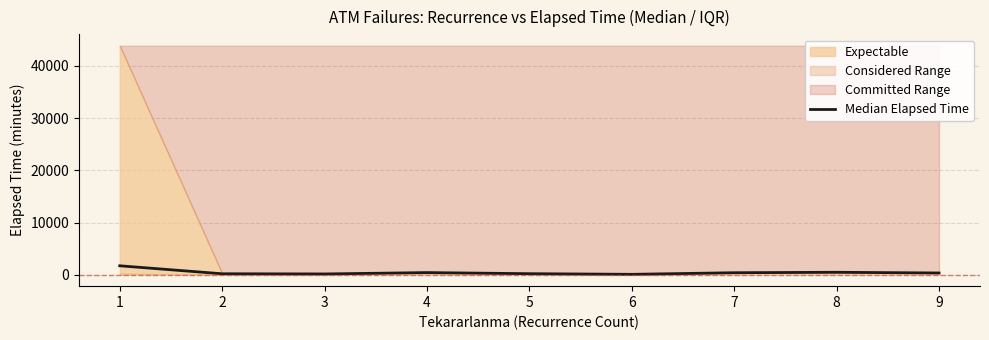

Reading left to right, list all the values displayed in this chart.

1710.0	180.0	145.0	405.0	195.0	72.5	380.0	465.0	330.0